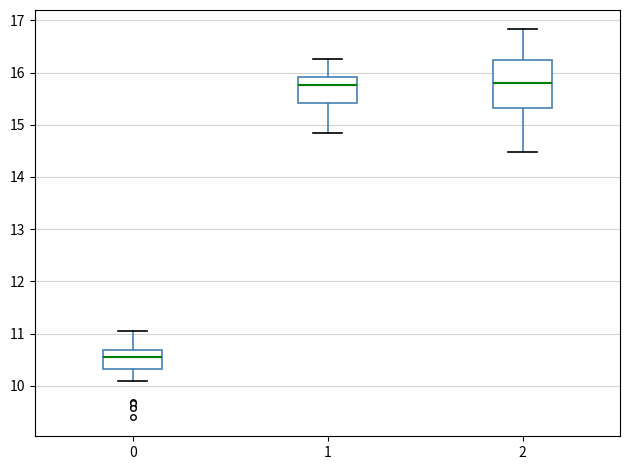

Reading left to right, transcribe this box plot: for each box, give where its median line is, the range the box spans, and where its two whiskers end, as read against the y-axis. The values are not printed on the chart, so give them approximately, as read against the axis.

0: median 10.6, box 10.3 to 10.7, whiskers 10.1 to 11.0
1: median 15.8, box 15.4 to 15.9, whiskers 14.8 to 16.3
2: median 15.8, box 15.3 to 16.2, whiskers 14.5 to 16.8